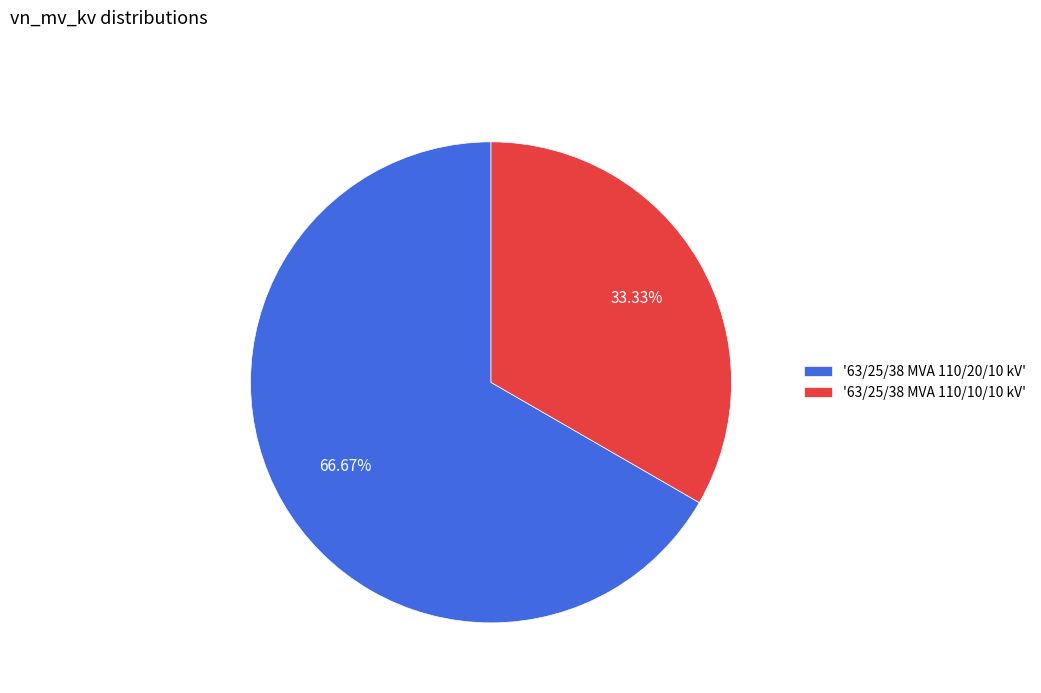

Combined, do '63/25/38 MVA 110/20/10 kV' and '63/25/38 MVA 110/10/10 kV' account for over 50%?

Yes